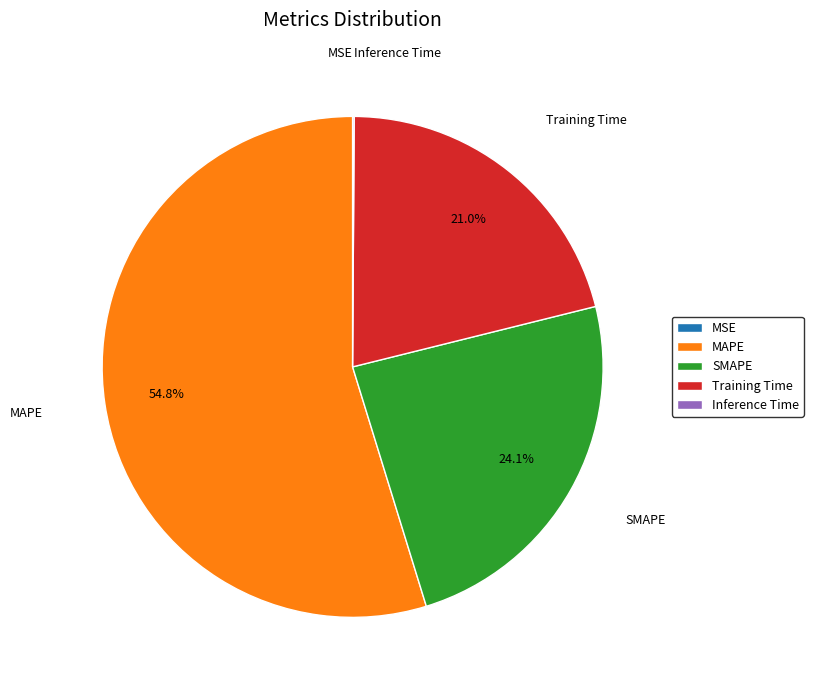

Is there any slice that represents more than half of the pie?

Yes